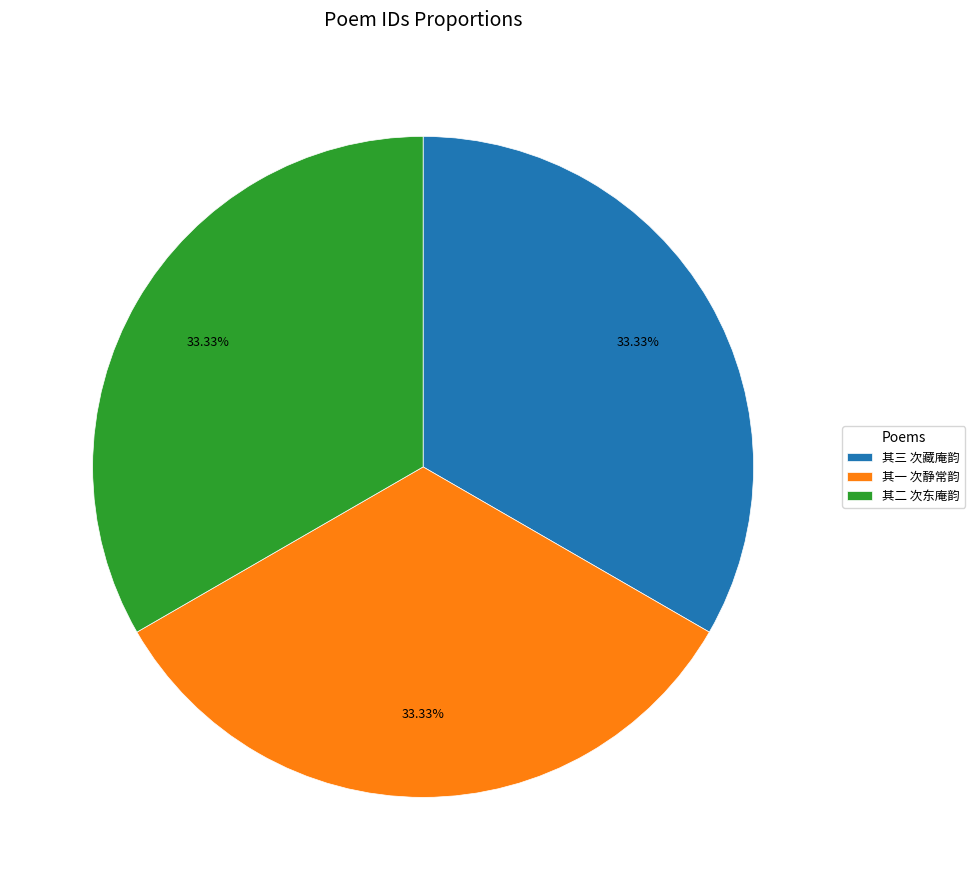

Is there any slice that represents more than half of the pie?

No